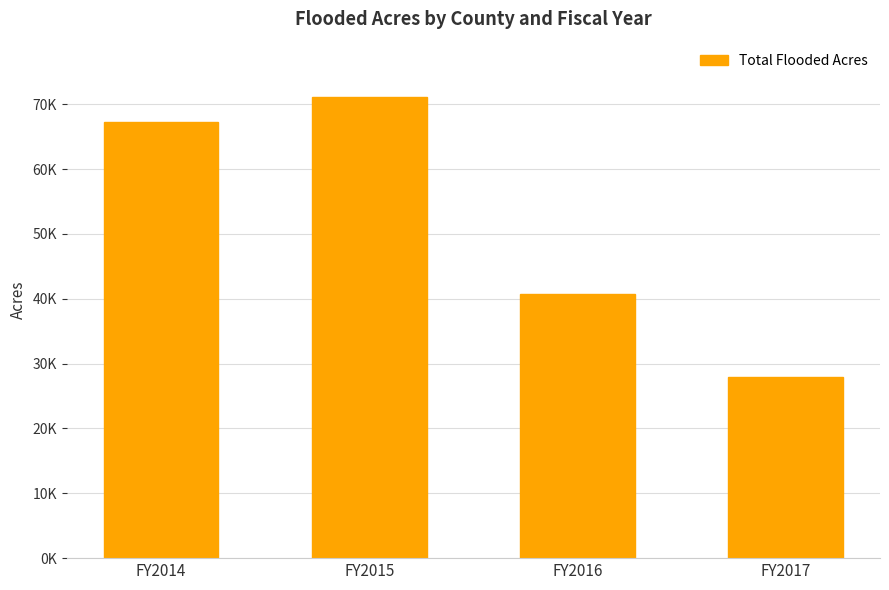

Does the chart contain any negative values?

No